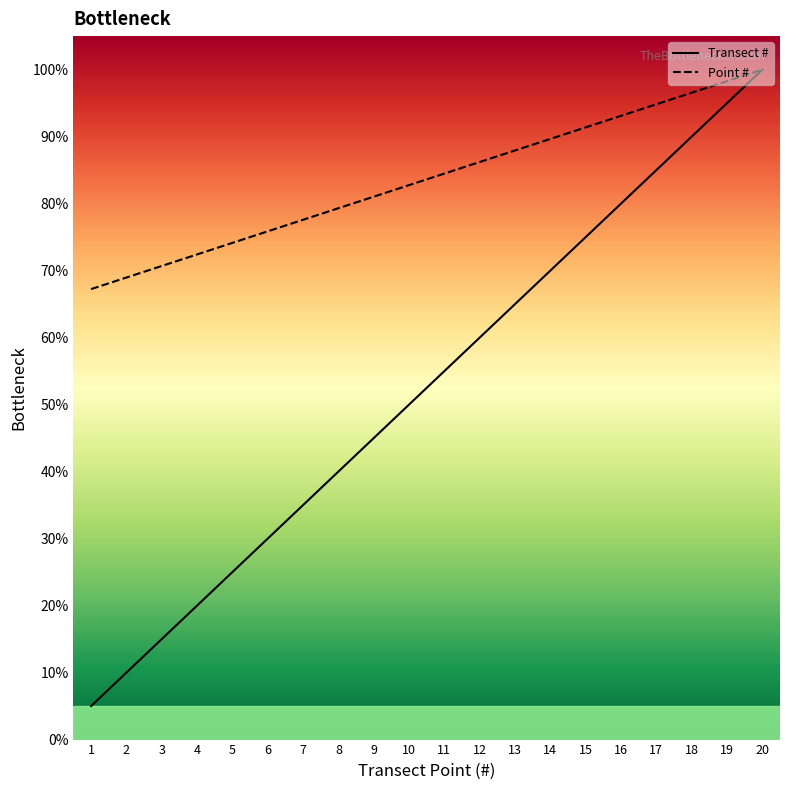

List the series in order of their overall mean, lowest first.

Transect #, Point #